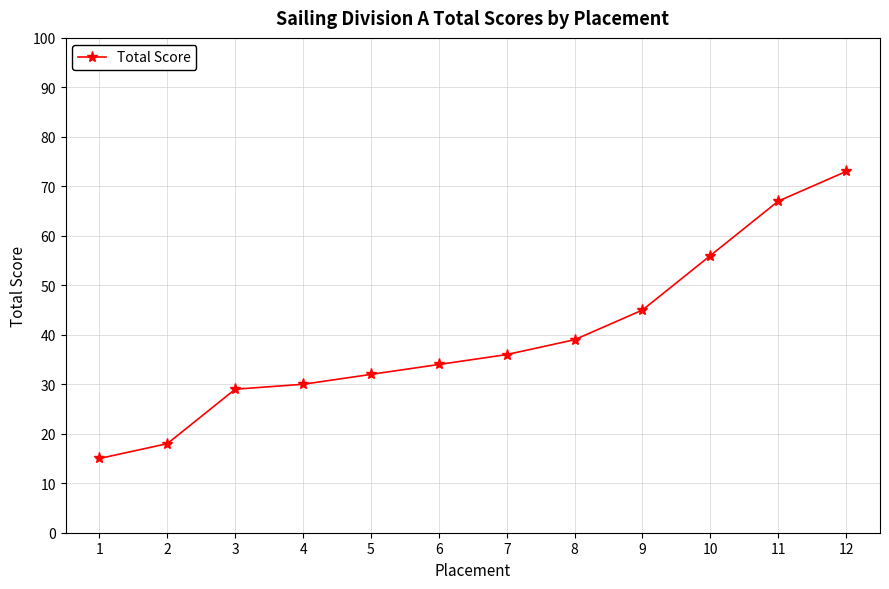

What is the average value?

40